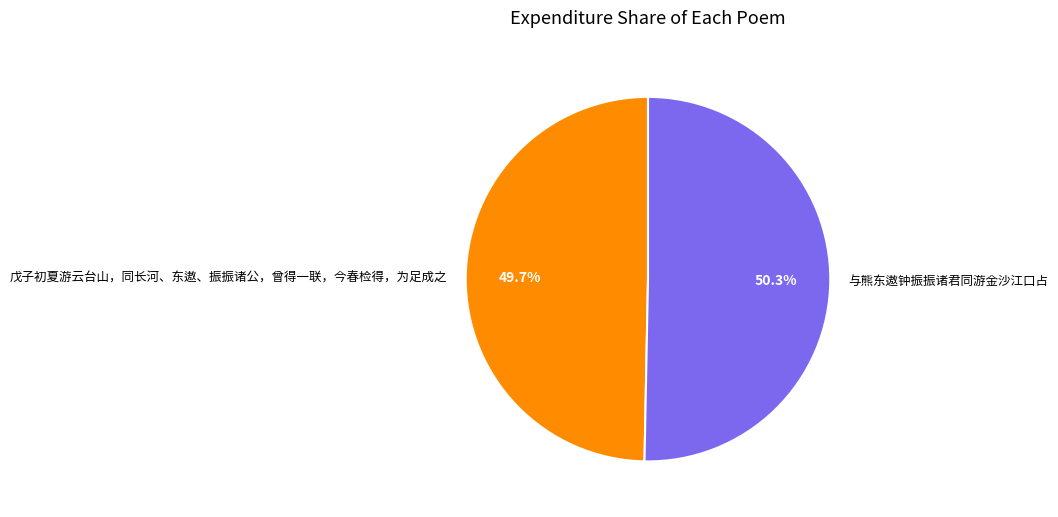

Combined, what portion of the pie is 与熊东遨钟振振诸君同游金沙江口占 and 戊子初夏游云台山，同长河、东遨、振振诸公，曾得一联，今春检得，为足成之?

100.0%